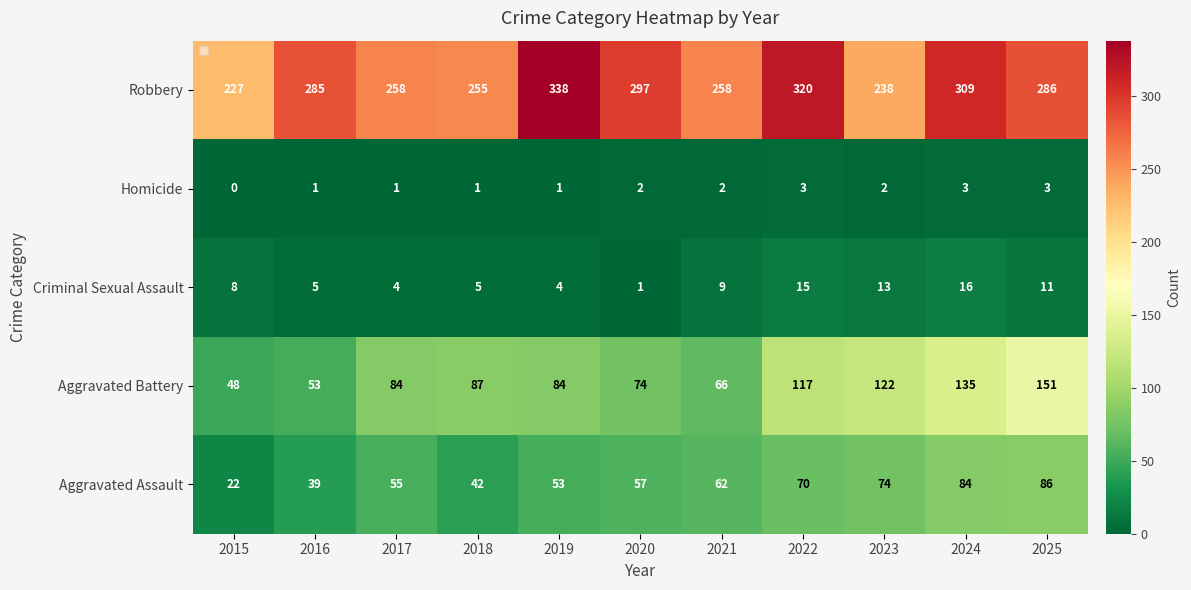

Which category has the lowest value in the Criminal Sexual Assault series?

2020